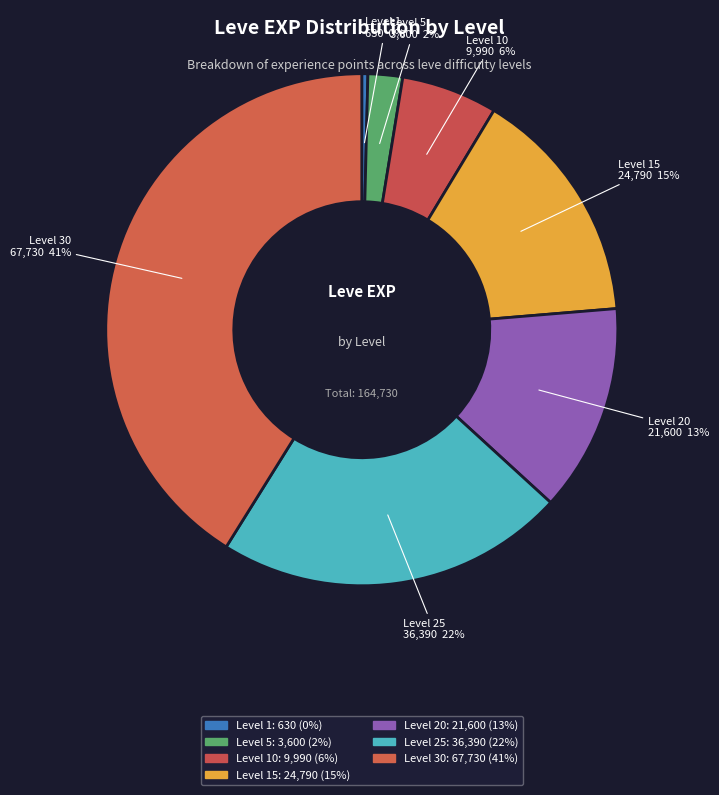

Is there any slice that represents more than half of the pie?

No